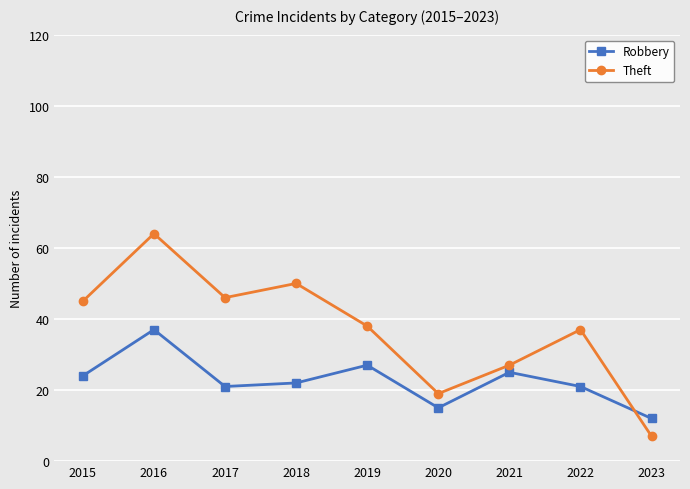

At which category is the sum across all series the highest?

2016